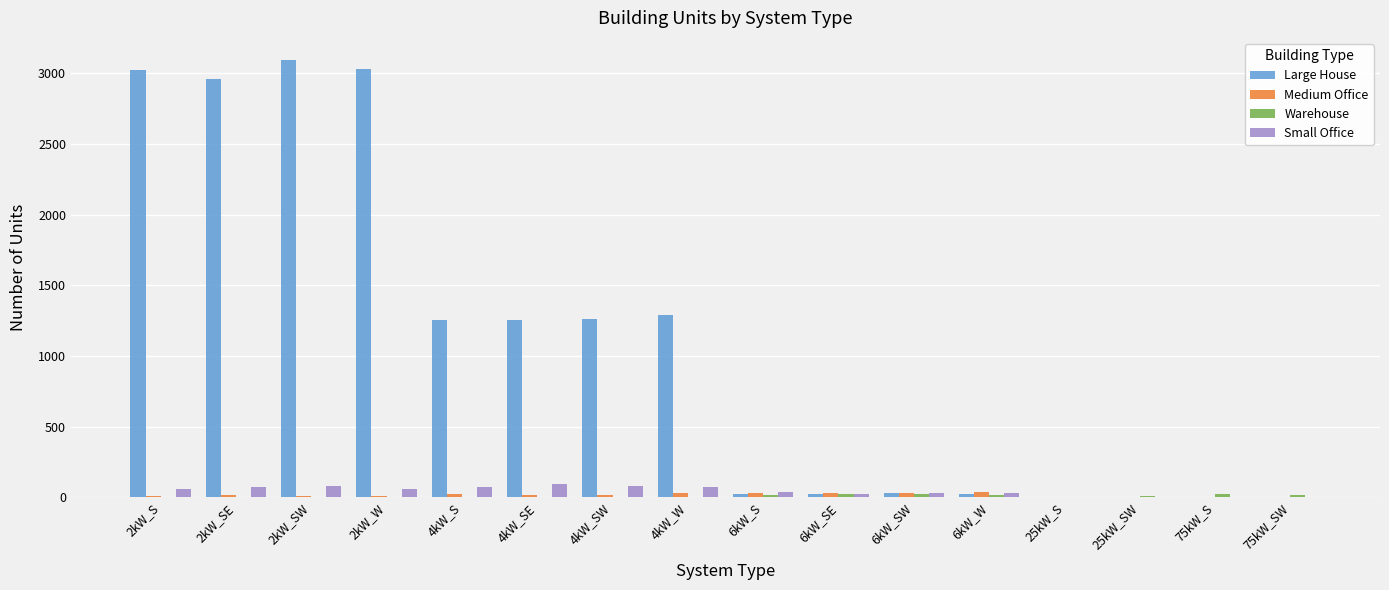

Is the value of Large House at 2kW_S greater than the value of Small Office at 6kW_S?

Yes